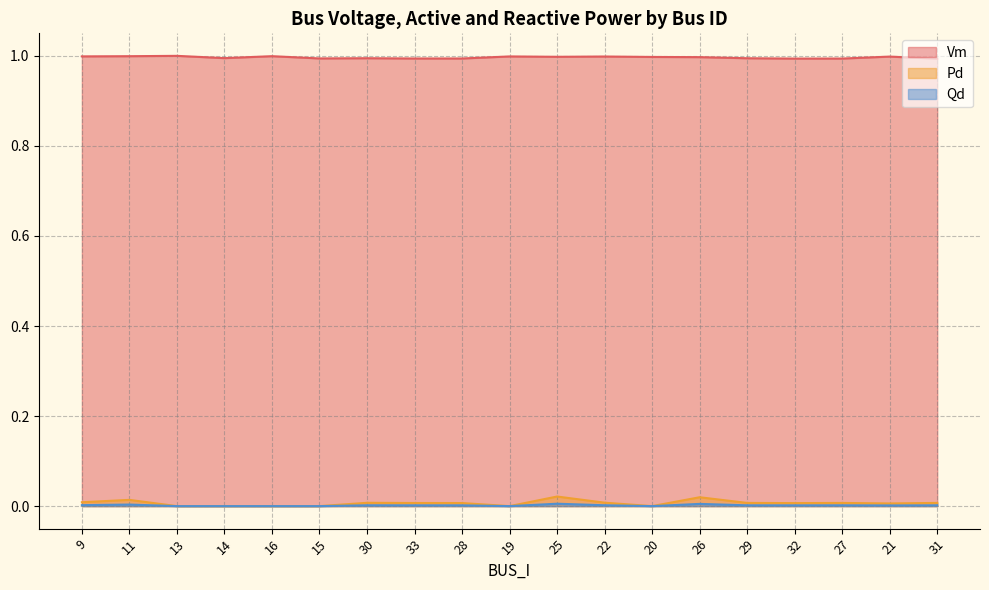

True or false: Pd and Vm cross at least once.

False